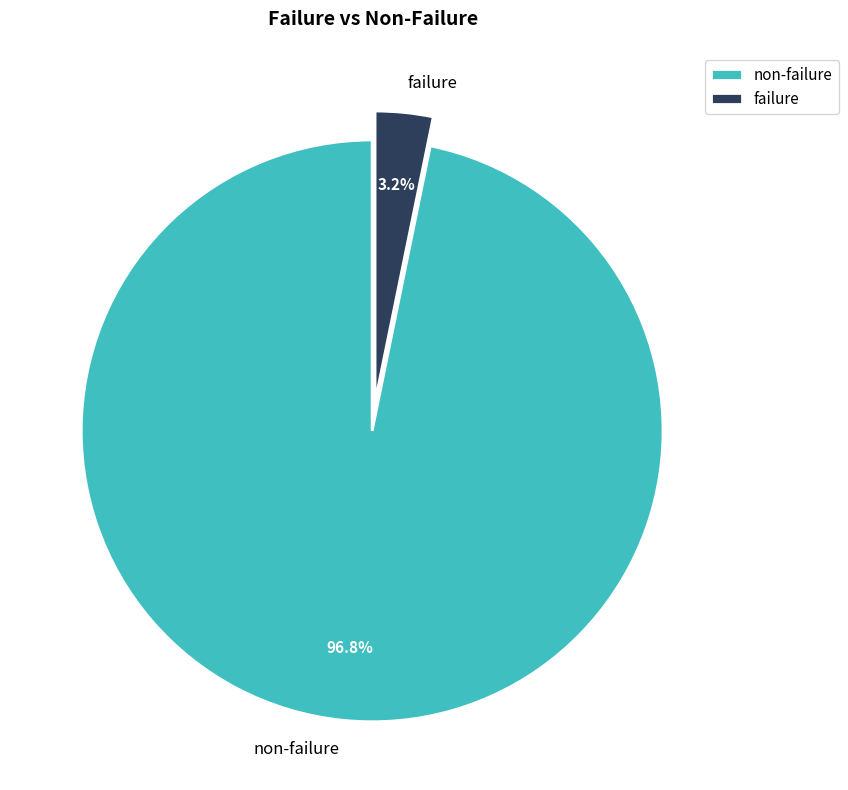

Rank the categories by value from lowest to highest.

failure, non-failure